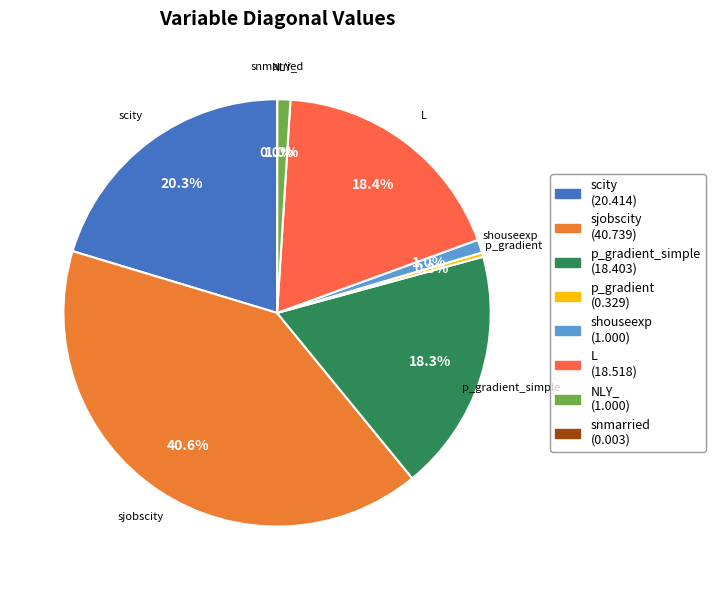

Combined, do p_gradient and shouseexp account for over 50%?

No